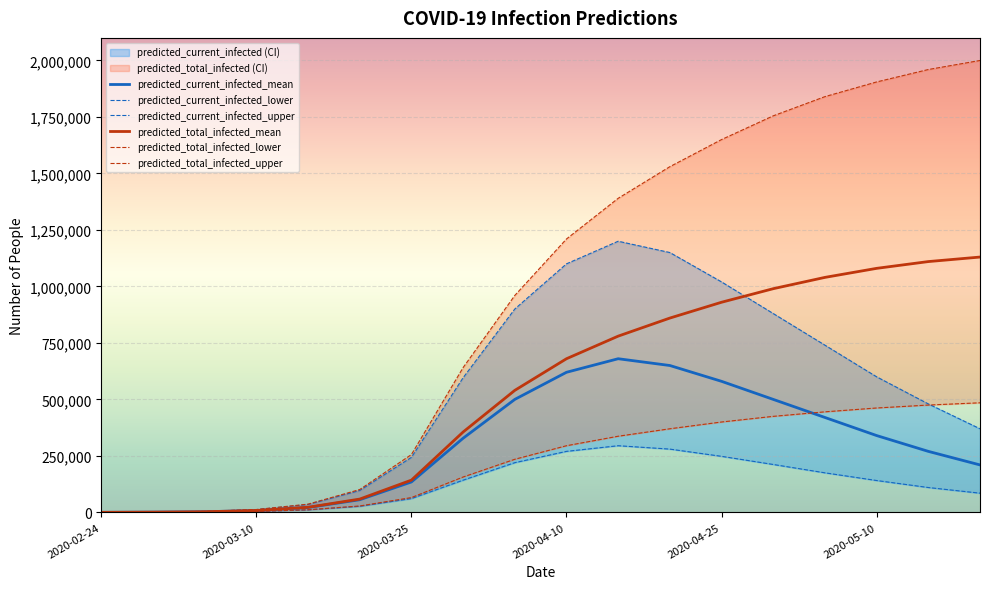

What are all the series names shown in the legend?

predicted_current_infected_mean, predicted_current_infected_lower, predicted_current_infected_upper, predicted_total_infected_mean, predicted_total_infected_lower, predicted_total_infected_upper